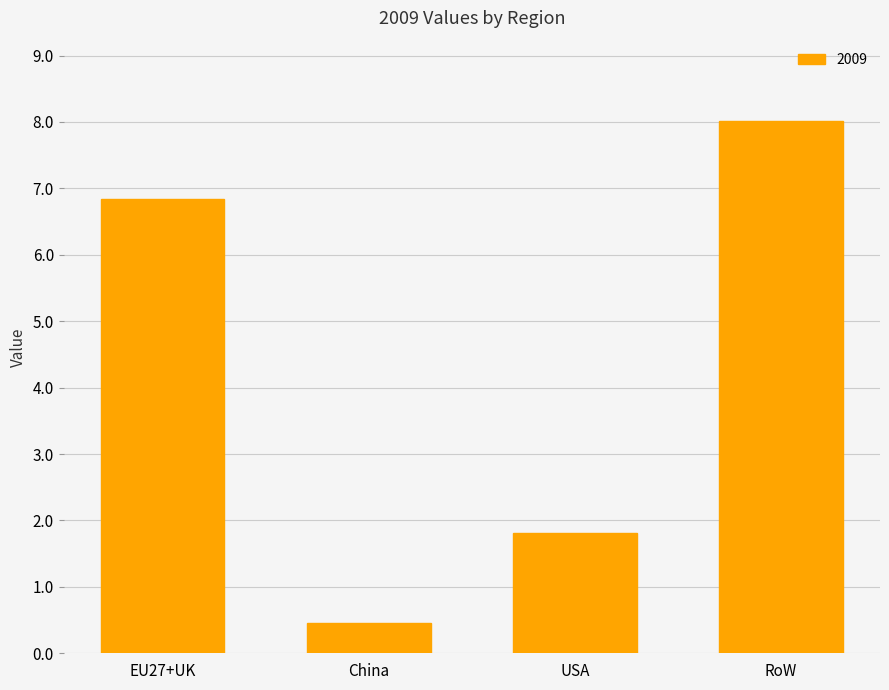

How many values exceed 6?

2